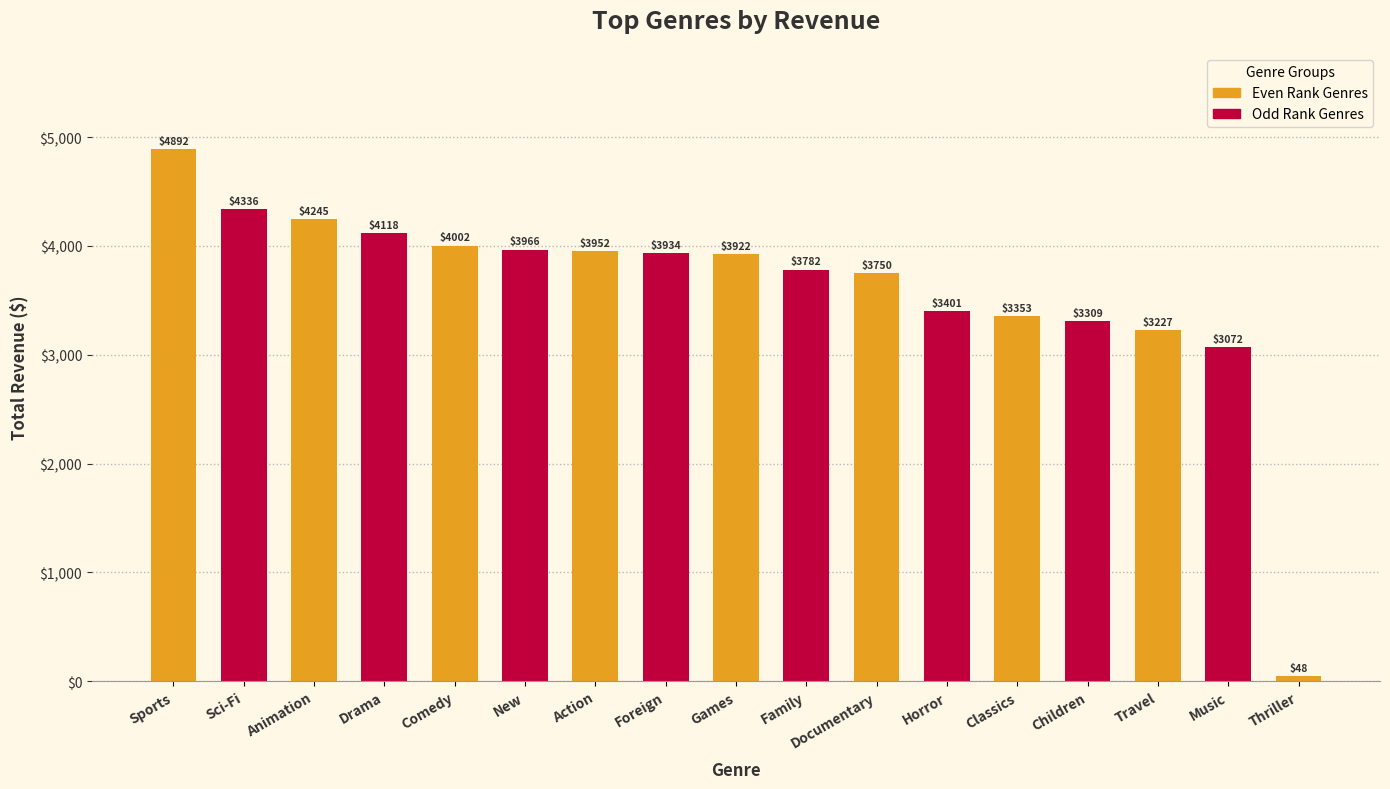

What is the label of the 14th bar from the right?

Drama